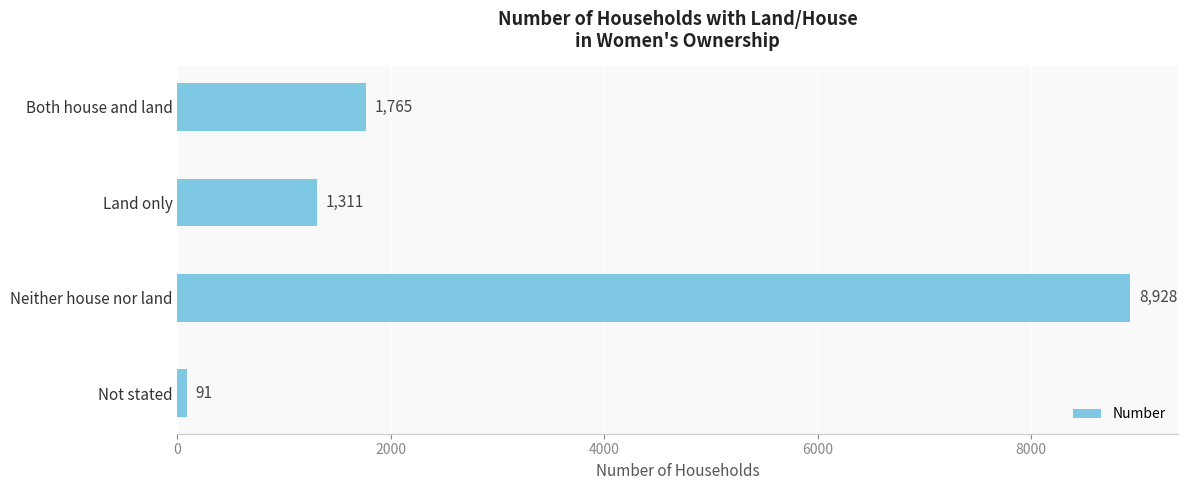

What is the average value?

3024